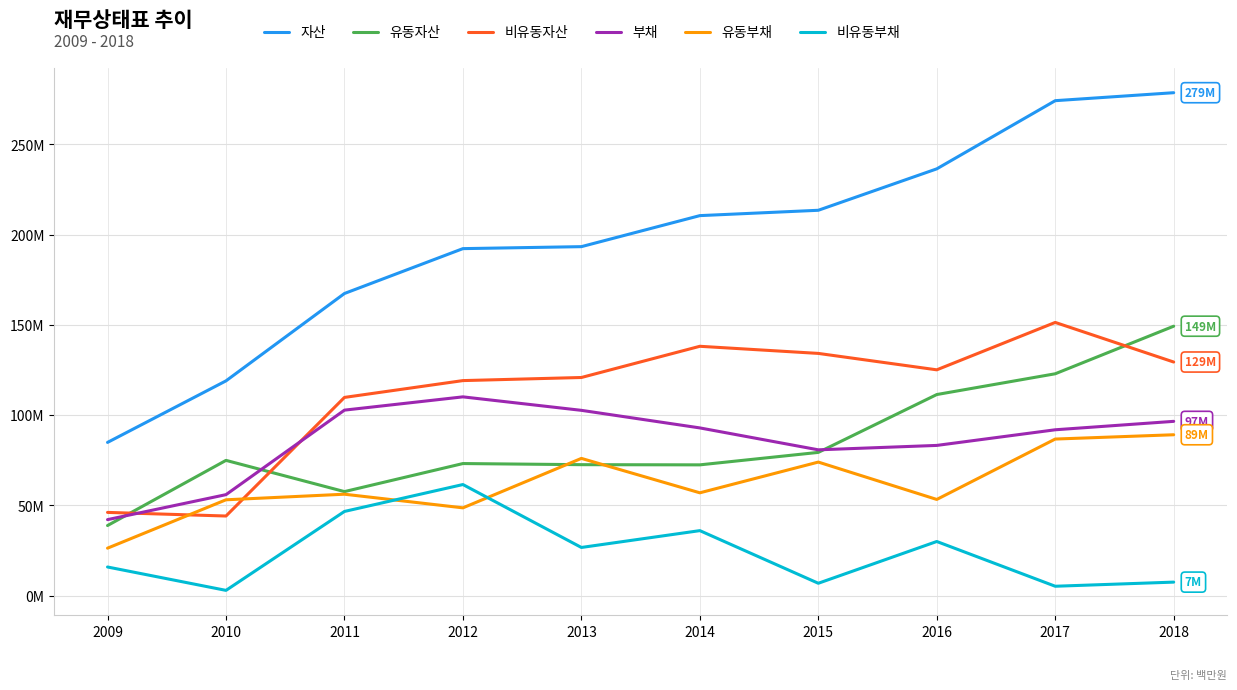

What is the sum of all 비유동자산 values?

1118161159